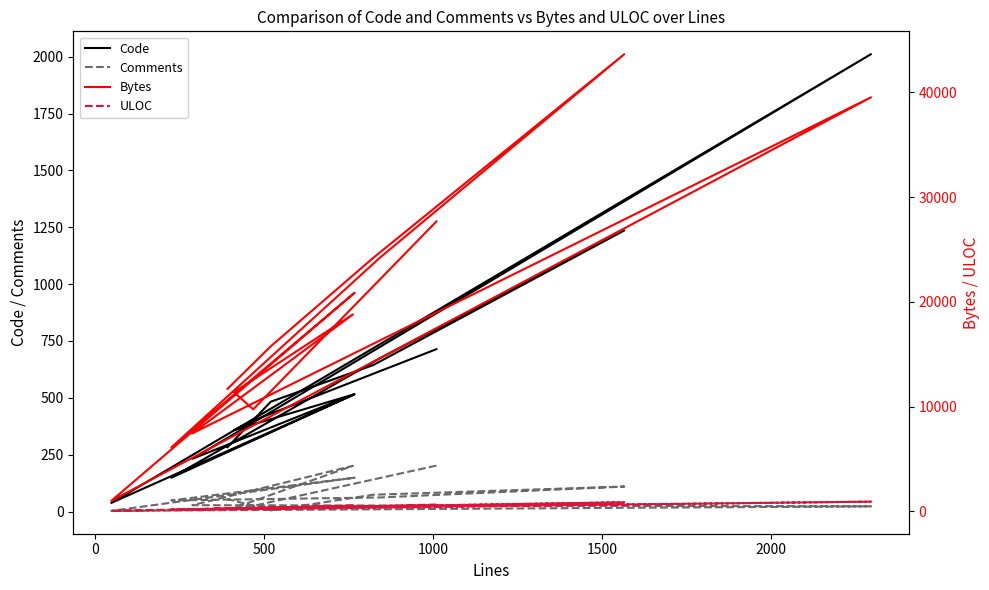

In Comments, how many points are lower than both neighbors (excluding endpoints)?

4